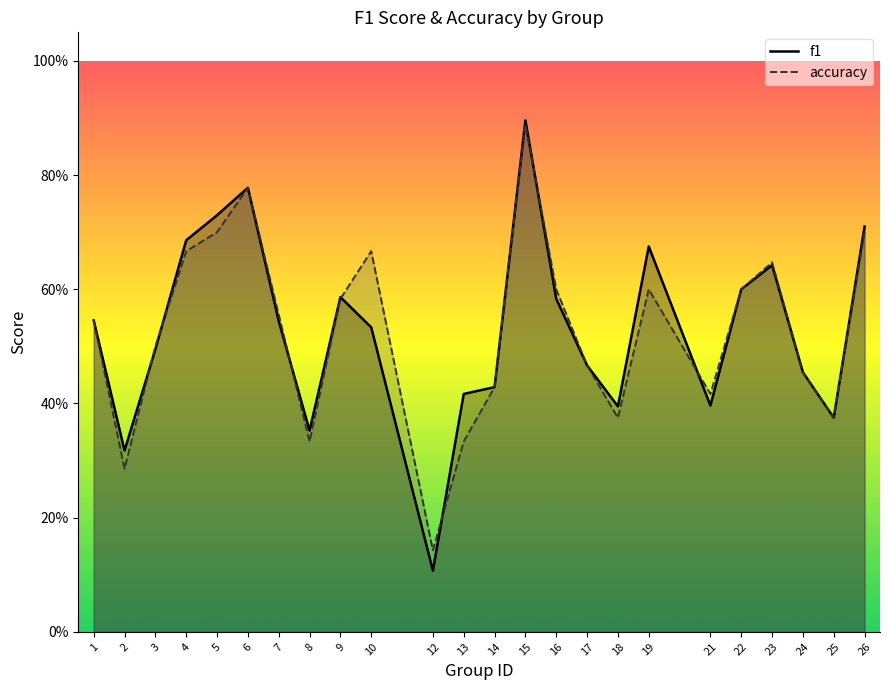

Reading left to right, transcribe all the data shown in this chart.

f1: 1=0.5	2=0.3	3=0.5	4=0.7	5=0.7	6=0.8	7=0.5	8=0.4	9=0.6	10=0.5	12=0.1	13=0.4	14=0.4	15=0.9	16=0.6	17=0.5	18=0.4	19=0.7	21=0.4	22=0.6	23=0.6	24=0.5	25=0.4	26=0.7
accuracy: 1=0.5	2=0.3	3=0.5	4=0.7	5=0.7	6=0.8	7=0.6	8=0.3	9=0.6	10=0.7	12=0.1	13=0.3	14=0.4	15=0.9	16=0.6	17=0.5	18=0.4	19=0.6	21=0.4	22=0.6	23=0.6	24=0.5	25=0.4	26=0.7